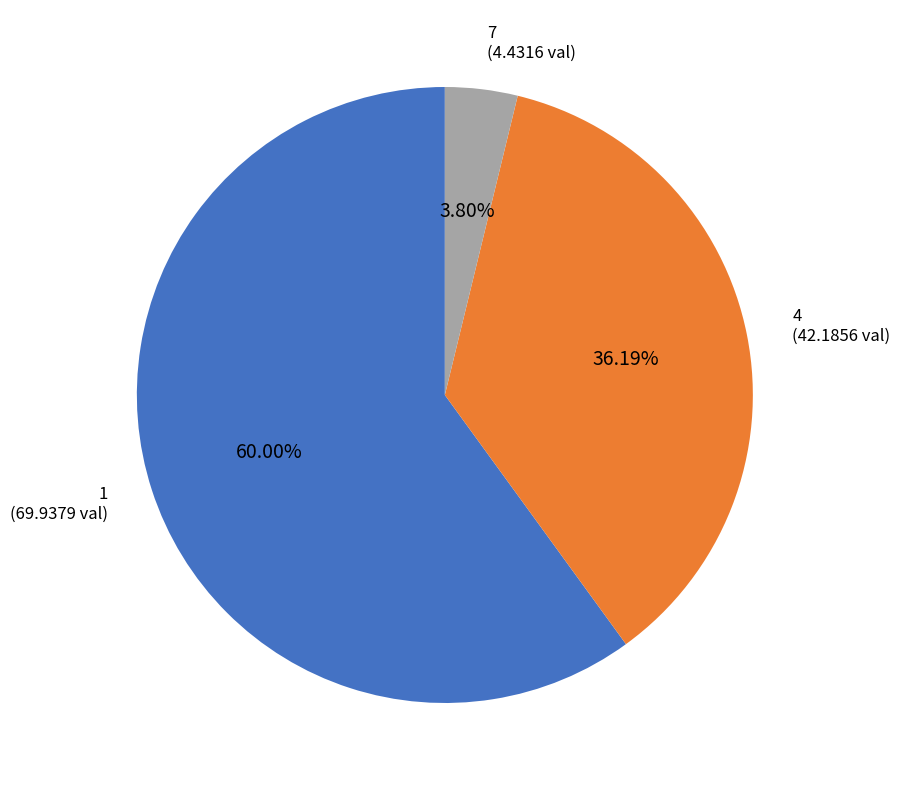

Between 7 and 4, which is larger?

4